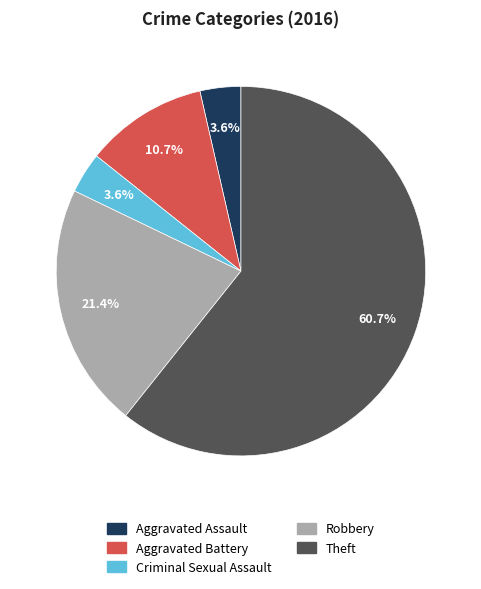

How many segments does this pie chart have?

5